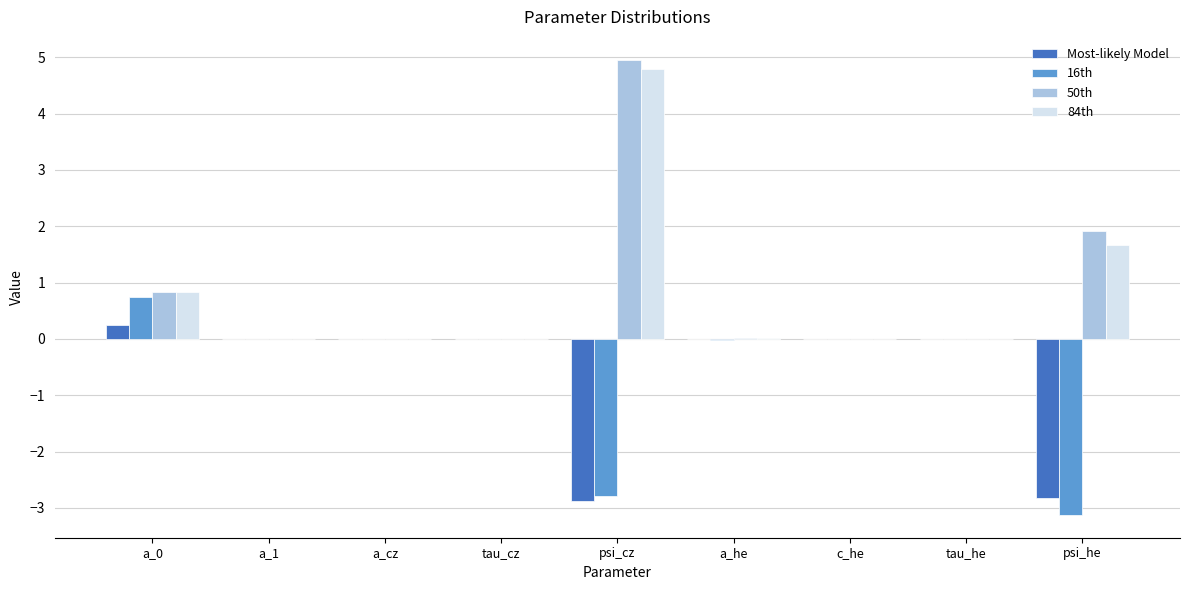

What is the sum of all Most-likely Model values?

-5.5